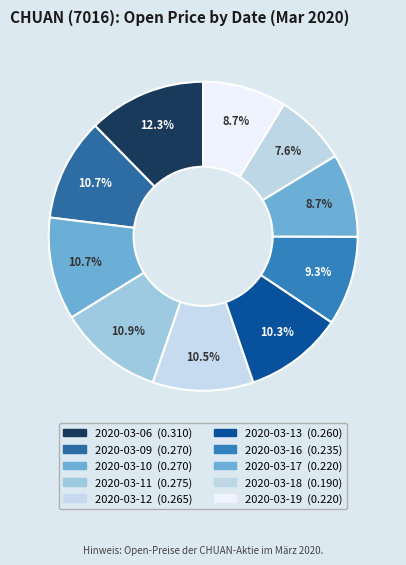

To the nearest percent, what portion does 2020-03-13 represent?

10%